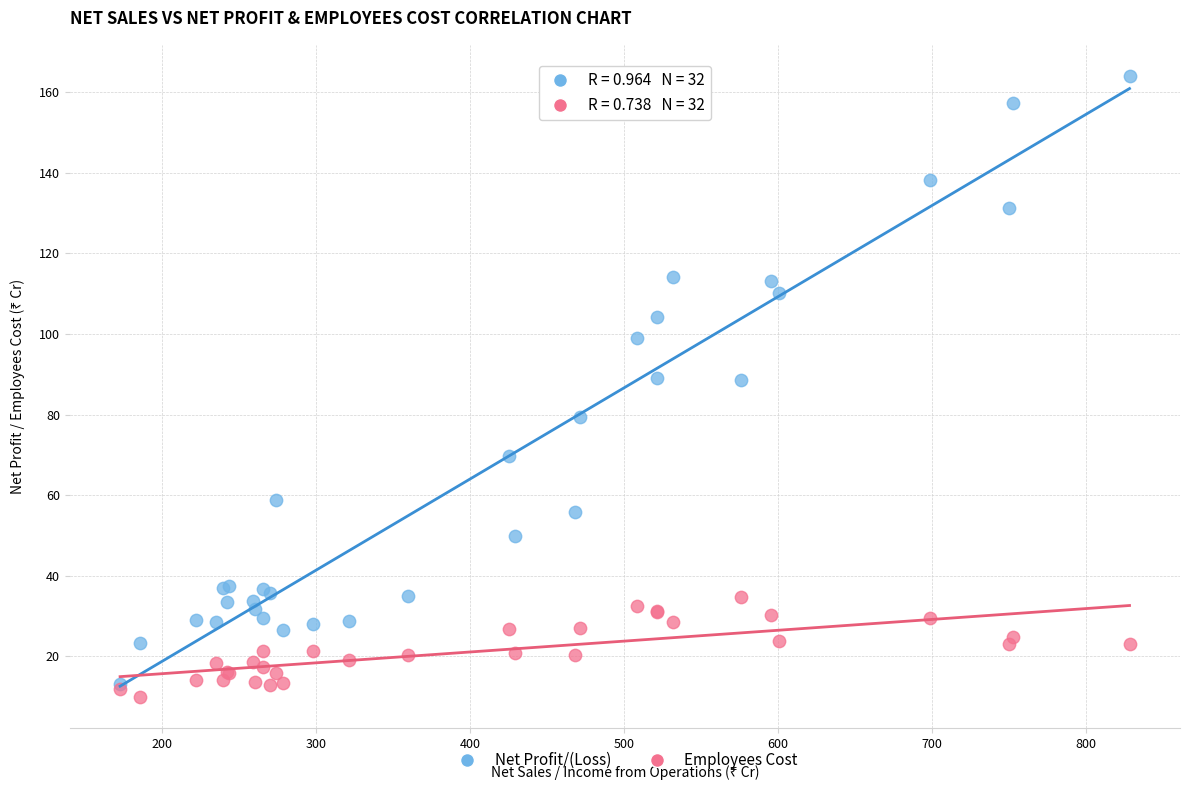

Which series contains the highest Y value?

Net Profit/(Loss)